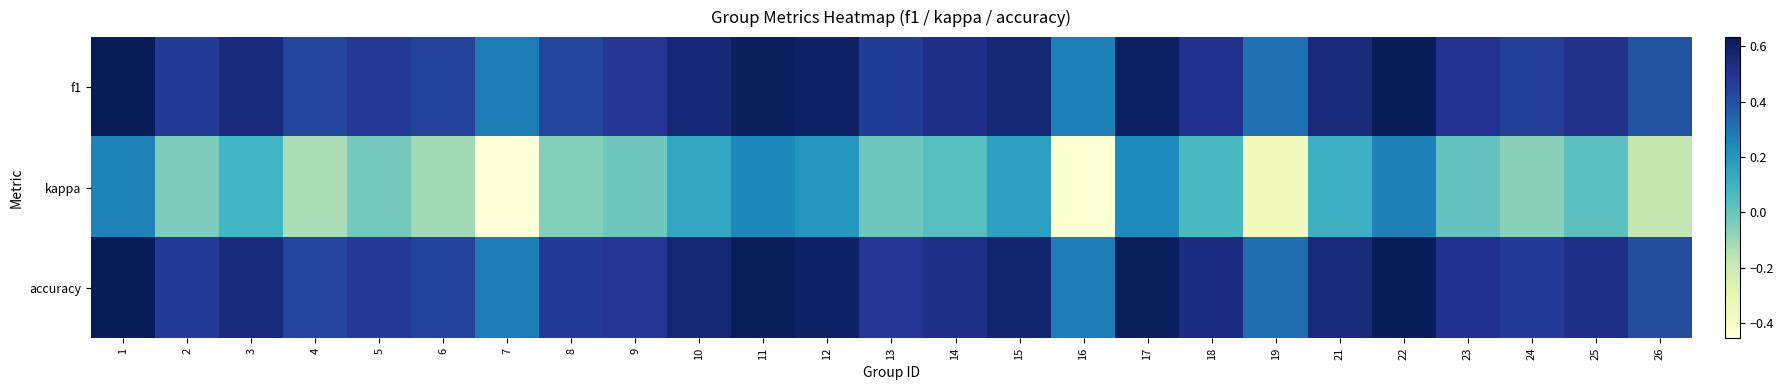

Reading right to left, list all the values displayed in this chart.

f1: 26=0.4	25=0.5	24=0.5	23=0.5	22=0.6	21=0.6	19=0.3	18=0.5	17=0.6	16=0.3	15=0.6	14=0.5	13=0.5	12=0.6	11=0.6	10=0.6	9=0.5	8=0.4	7=0.3	6=0.4	5=0.5	4=0.4	3=0.5	2=0.5	1=0.6
kappa: 26=-0.2	25=0.0	24=-0.1	23=0.0	22=0.3	21=0.1	19=-0.4	18=0.1	17=0.2	16=-0.4	15=0.2	14=0.0	13=-0.0	12=0.2	11=0.2	10=0.1	9=-0.0	8=-0.1	7=-0.5	6=-0.1	5=-0.0	4=-0.1	3=0.1	2=-0.0	1=0.3
accuracy: 26=0.4	25=0.5	24=0.5	23=0.5	22=0.6	21=0.6	19=0.3	18=0.5	17=0.6	16=0.3	15=0.6	14=0.5	13=0.5	12=0.6	11=0.6	10=0.6	9=0.5	8=0.5	7=0.3	6=0.4	5=0.5	4=0.4	3=0.5	2=0.5	1=0.6